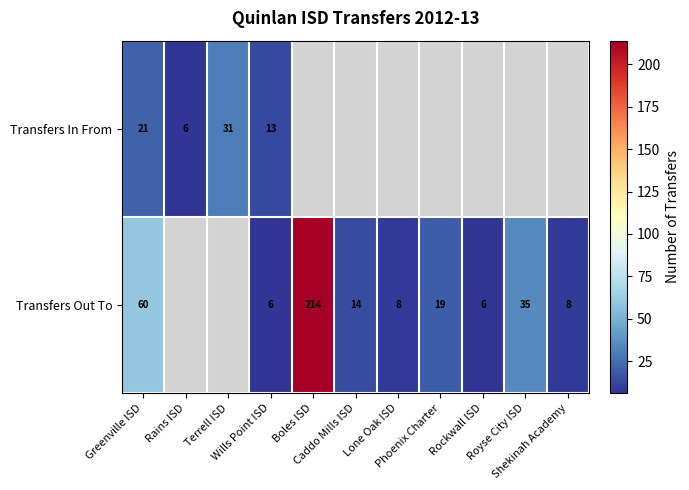

Which has a higher value, Shekinah Academy or Royse City ISD?

Royse City ISD